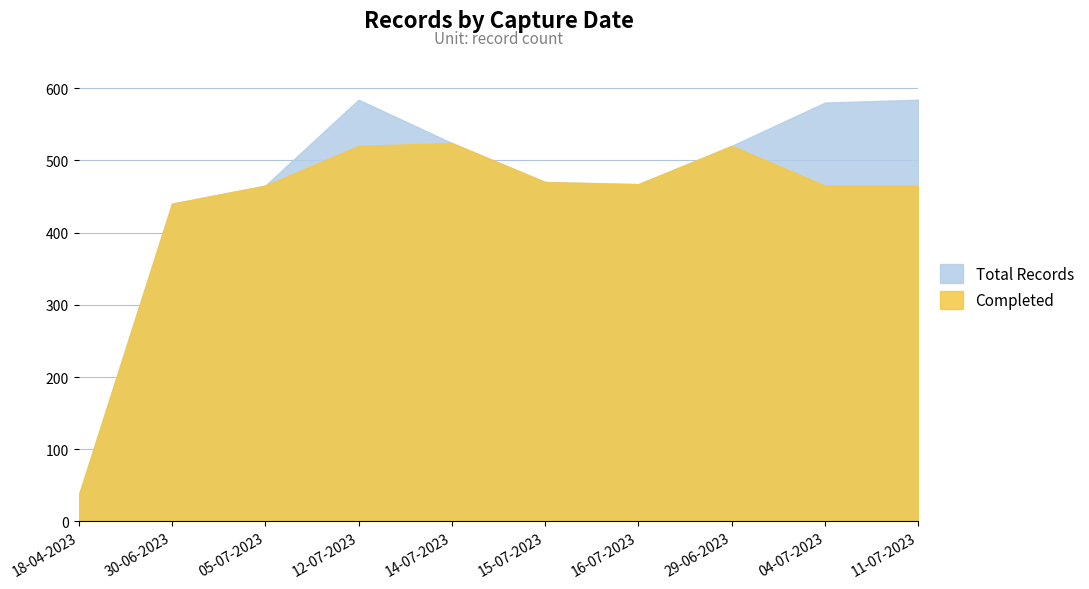

True or false: Completed and Total Records cross at least once.

False